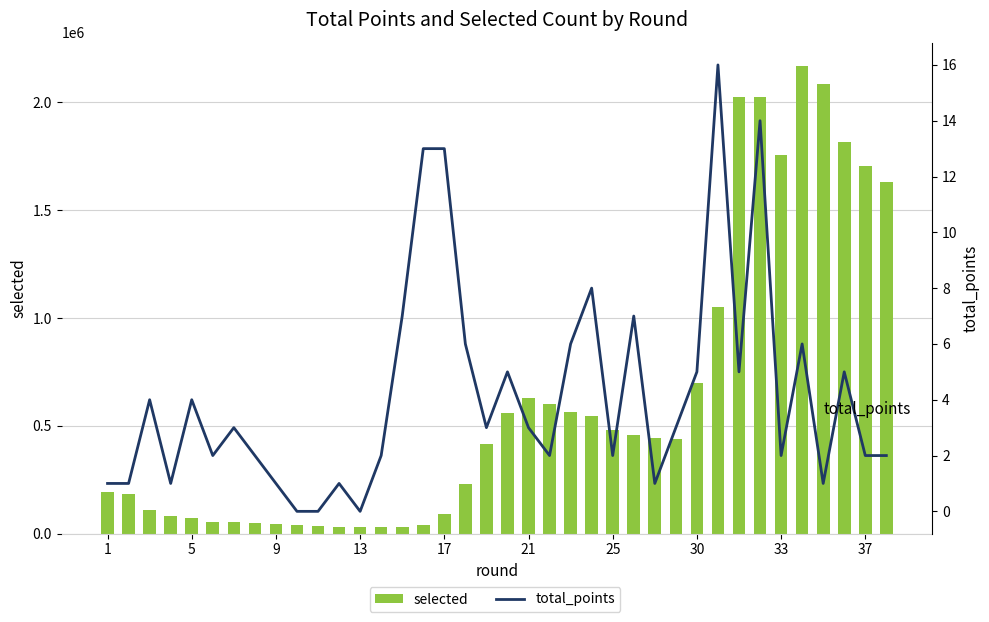

At how many categories does at least one series exceed 1535545?

8